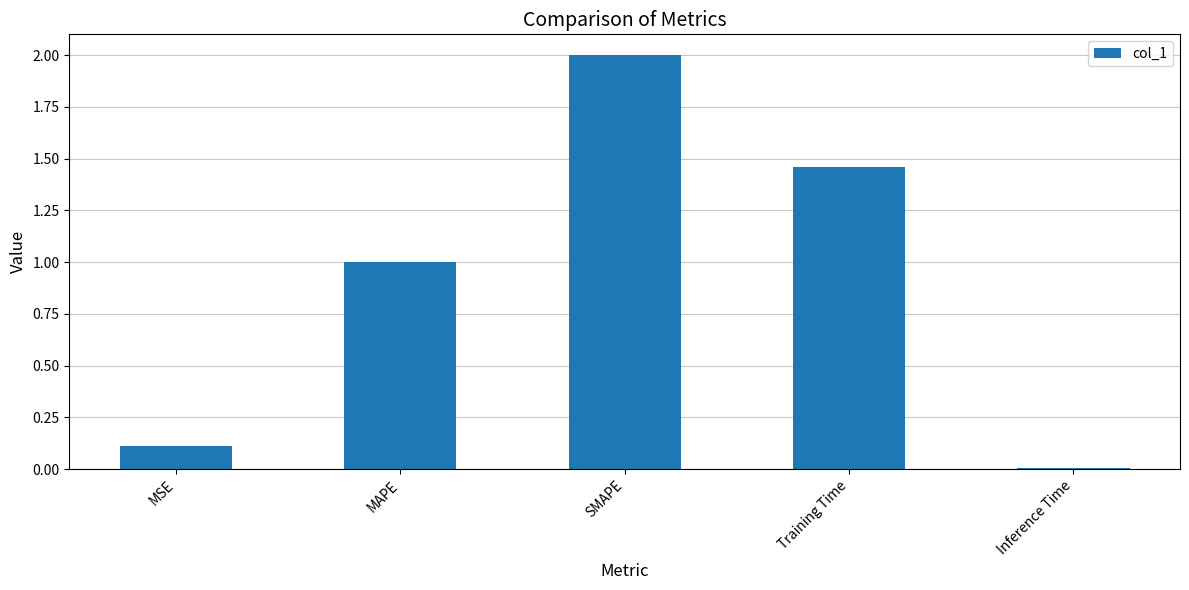

Which has a higher value, Inference Time or SMAPE?

SMAPE